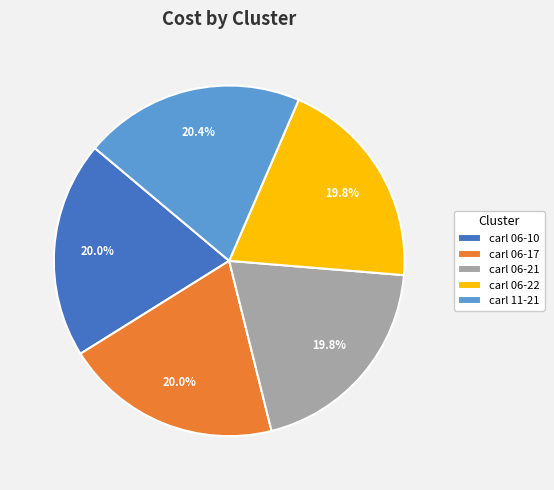

Is there a majority slice in this chart?

No